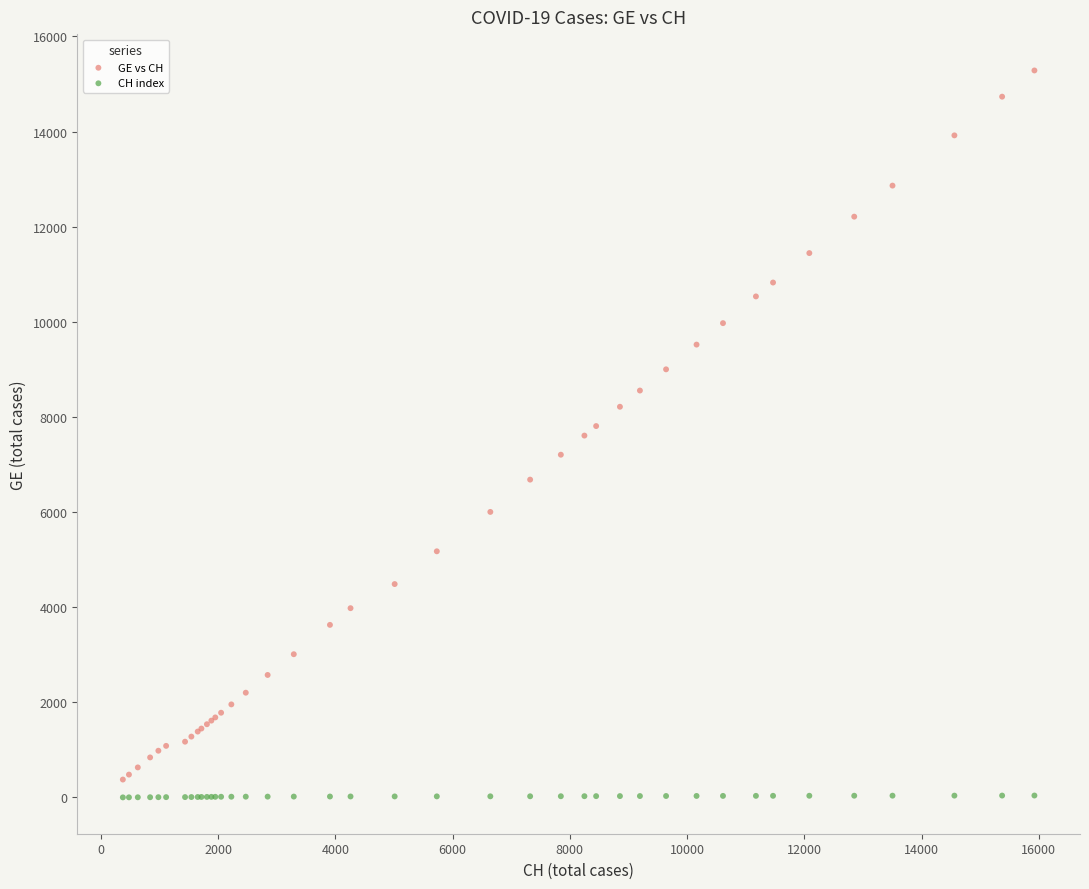

What is the X range (max minus min) for the scatter plot?

15551